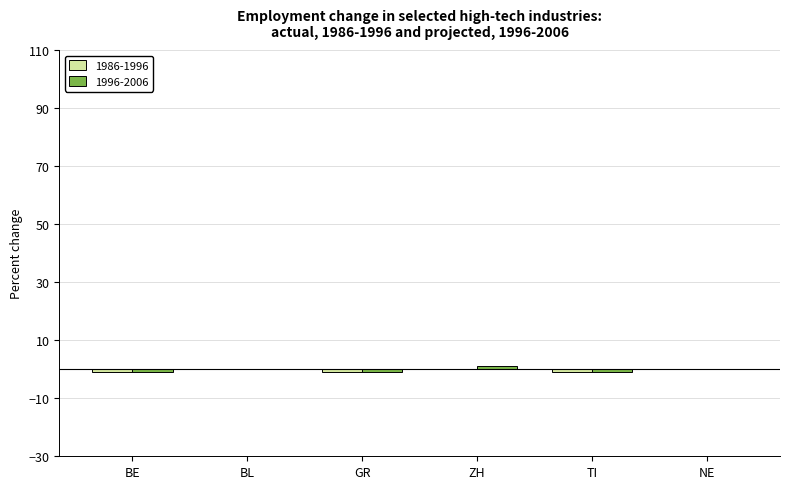

List the labels in order of 1986-1996 value, smallest first.

BE, GR, TI, BL, ZH, NE